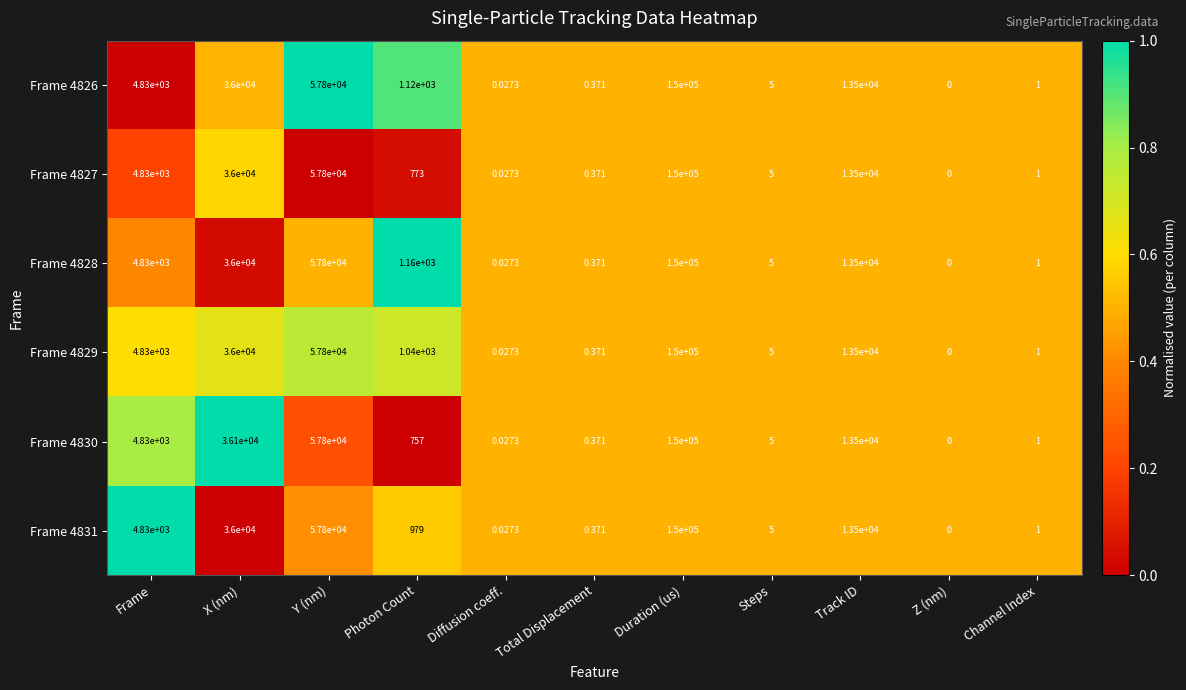

List the labels in order of Frame 4828 value, smallest first.

Z (nm), Diffusion coeff., Total Displacement, Channel Index, Steps, Photon Count, Frame, Track ID, X (nm), Y (nm), Duration (us)